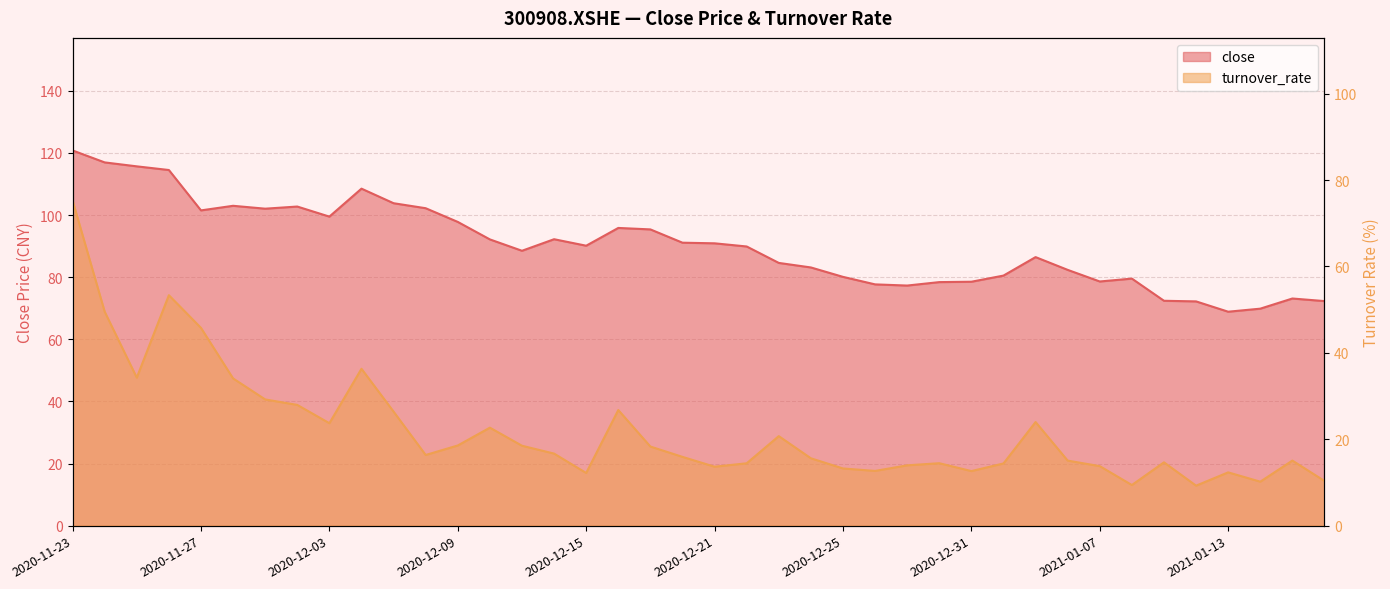

What is the value of the turnover_rate point at the 25th from the left?

13.2